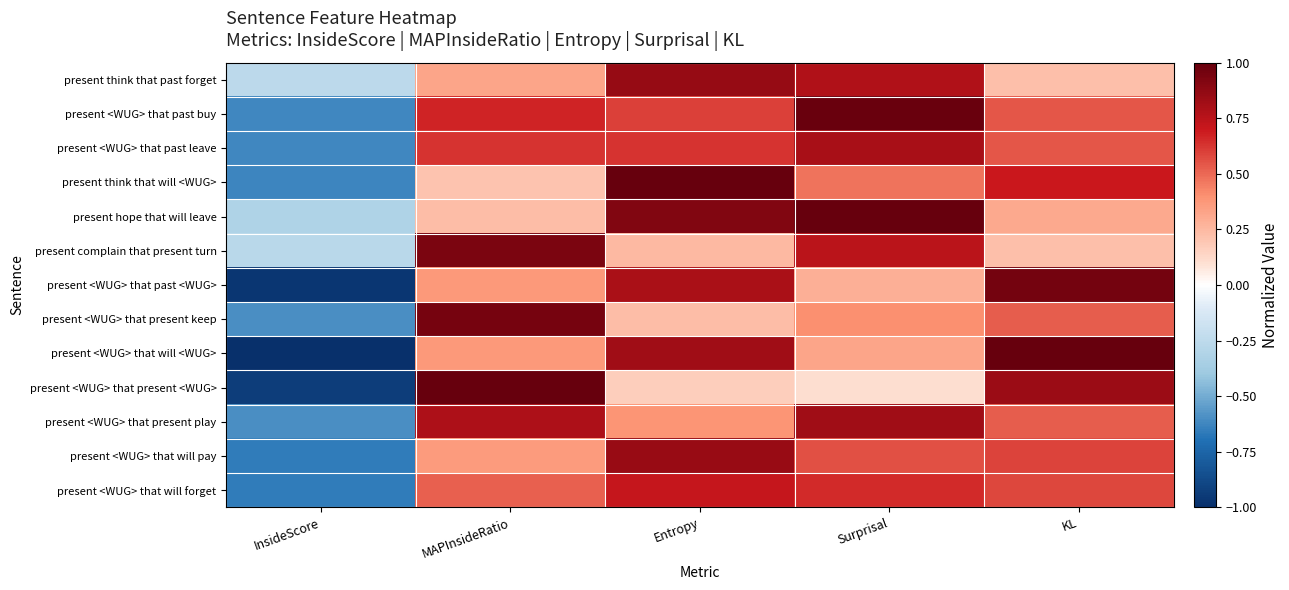

Which label corresponds to the largest value in the chart?

Entropy